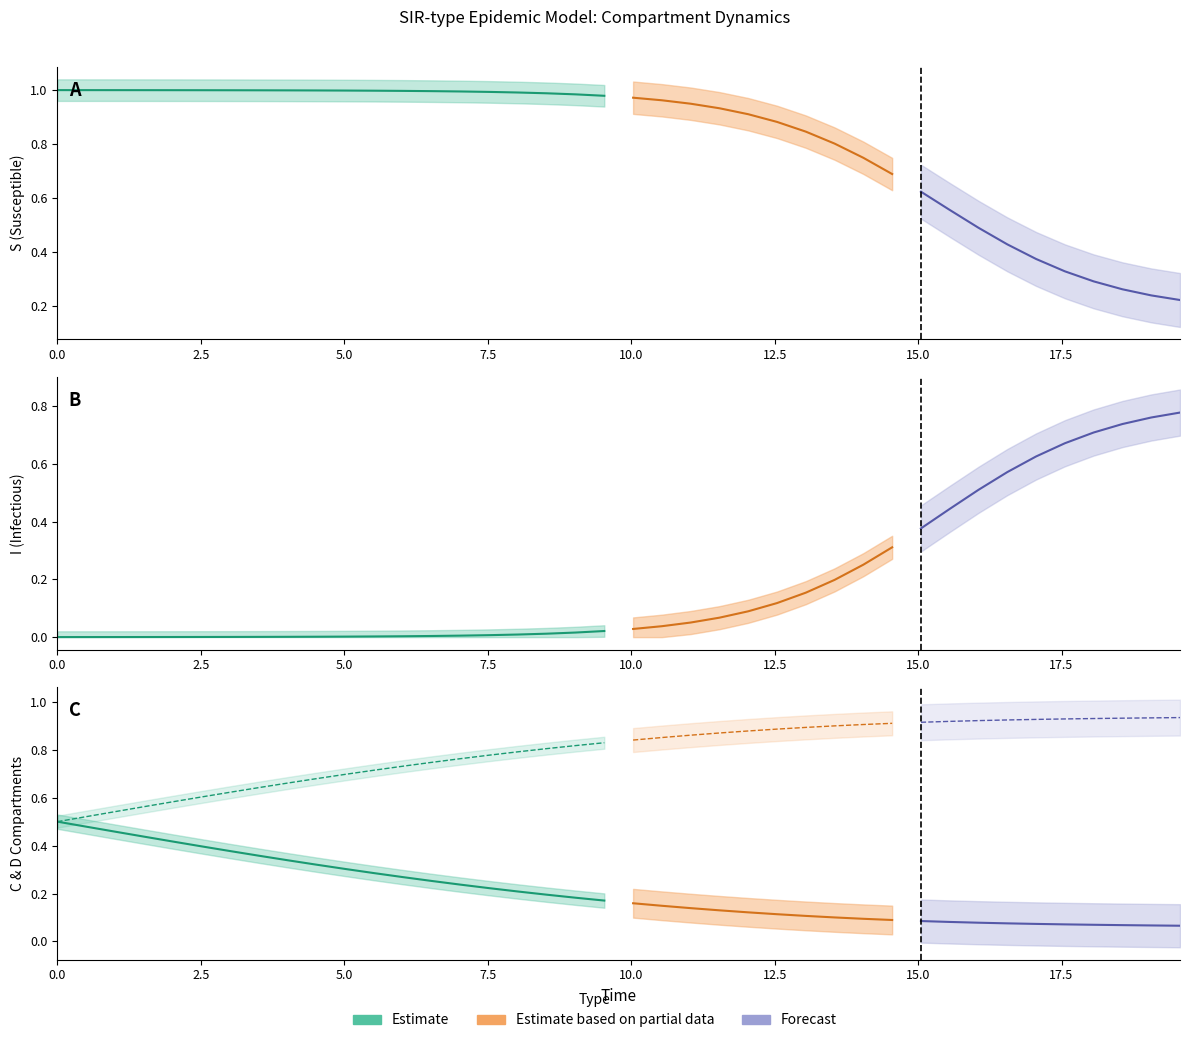

Which has a higher value, 21 or 6?

6